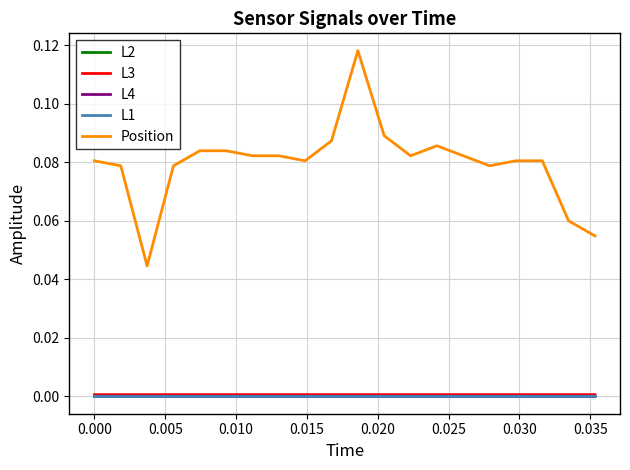

True or false: L3 and Position cross at least once.

False